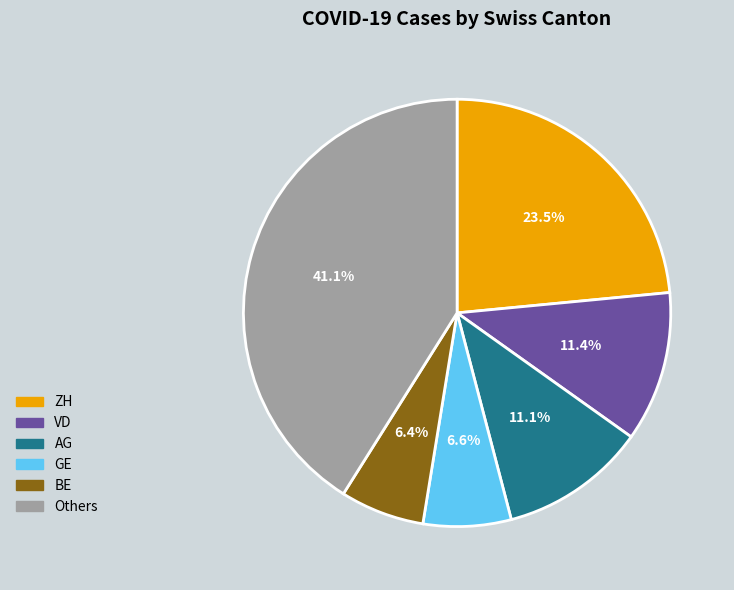

How much of the chart is everything except BE?

93.6%